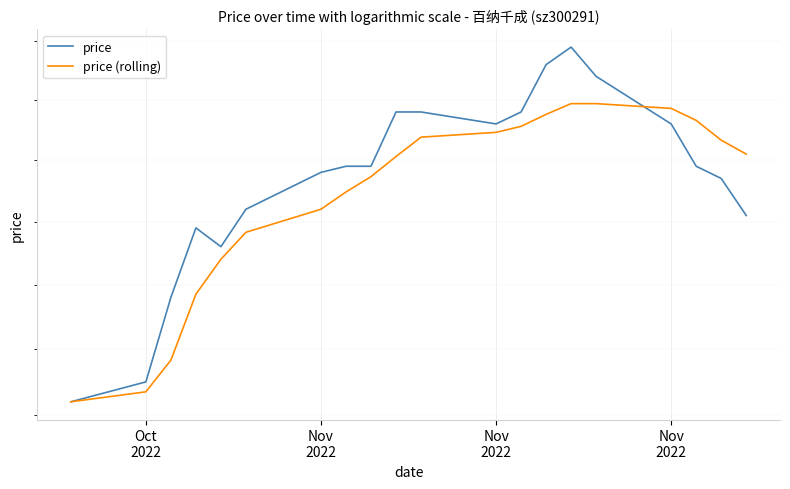

True or false: price has more than 2 points higher than both neighbors.

False